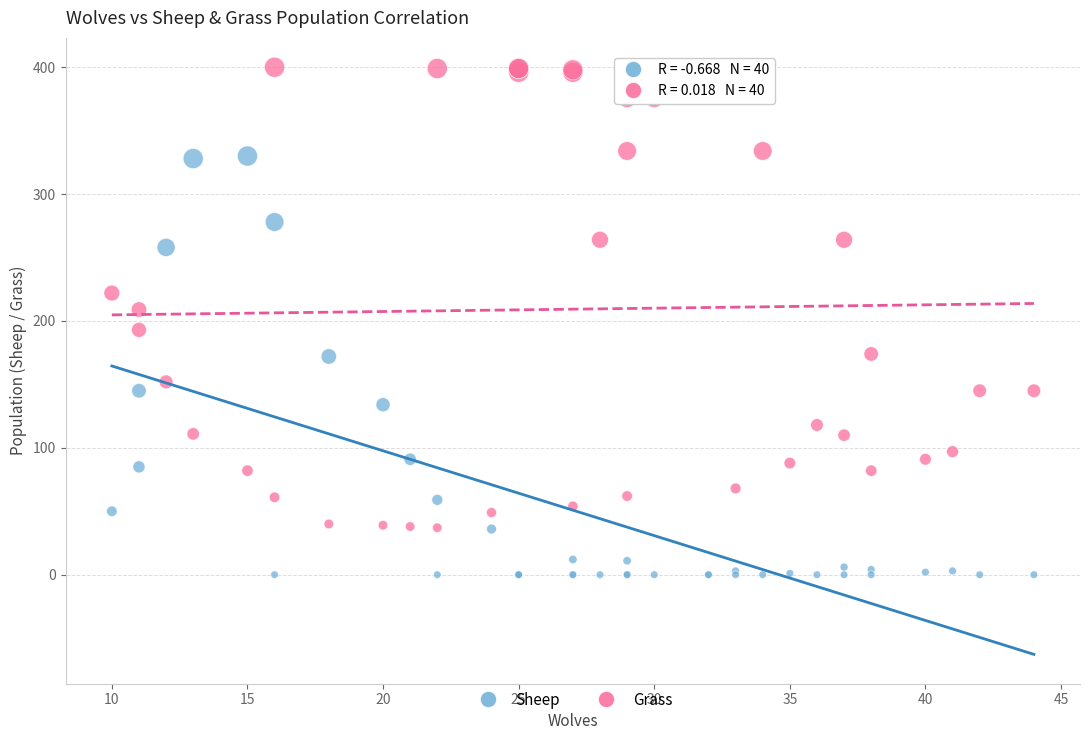

What are all the series names shown in the legend?

Sheep, Grass